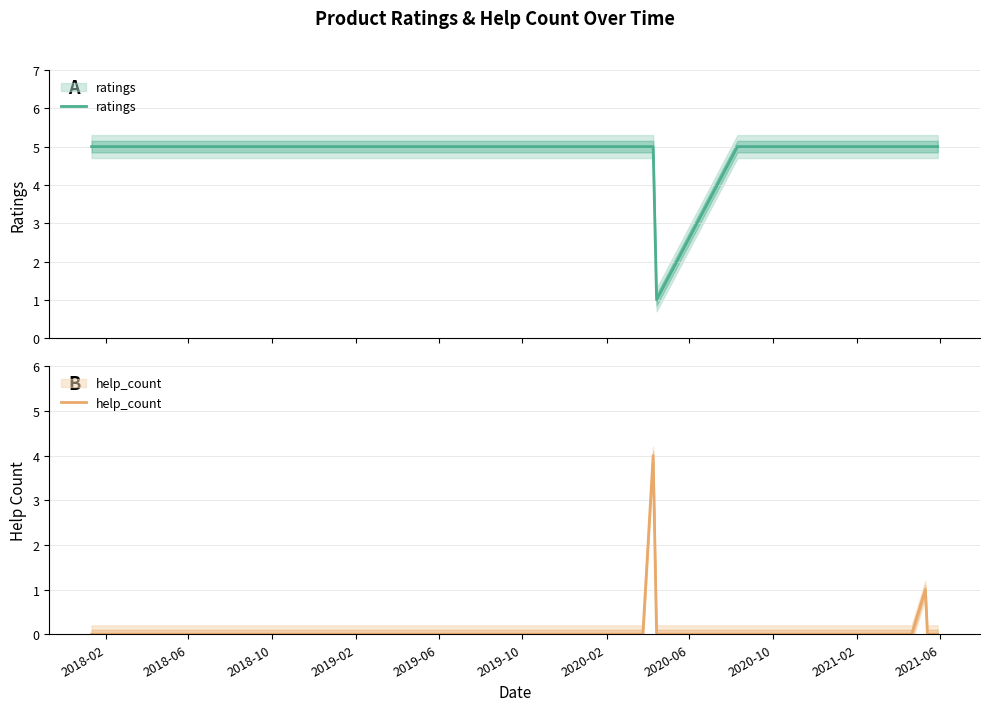

Count the number of data series in this chart.

2